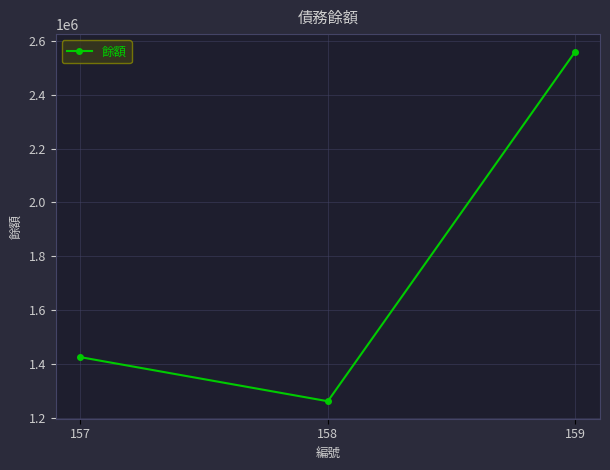

Reading right to left, transcribe all the data shown in this chart.

159=2560000	158=1261393	157=1425132